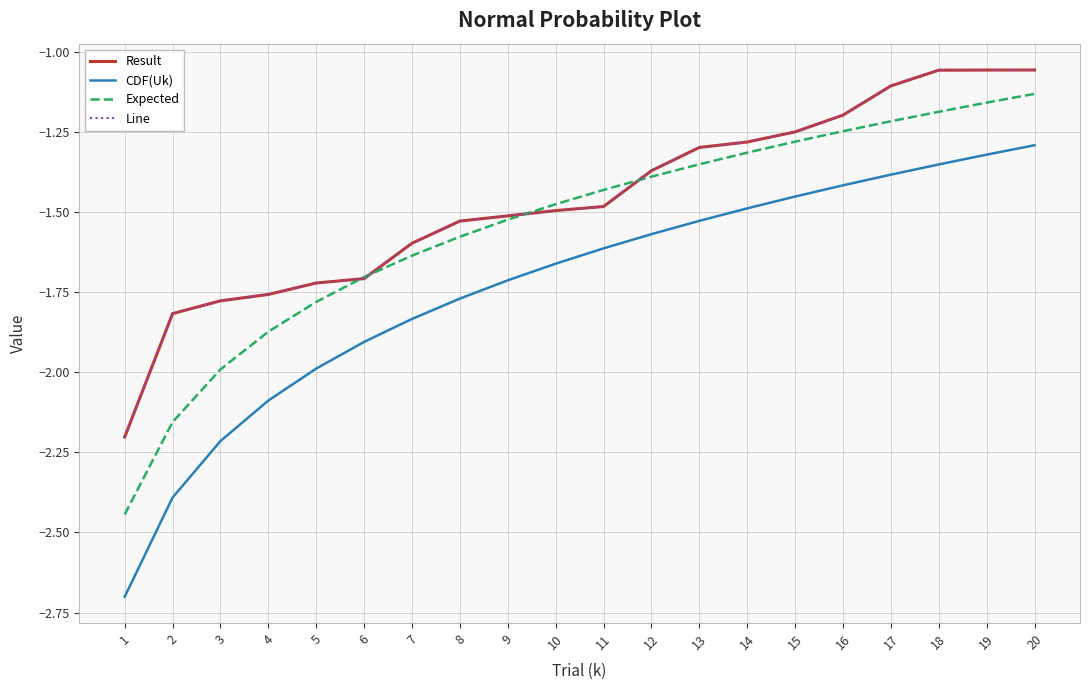

True or false: CDF(Uk) and Result intersect in this chart.

False